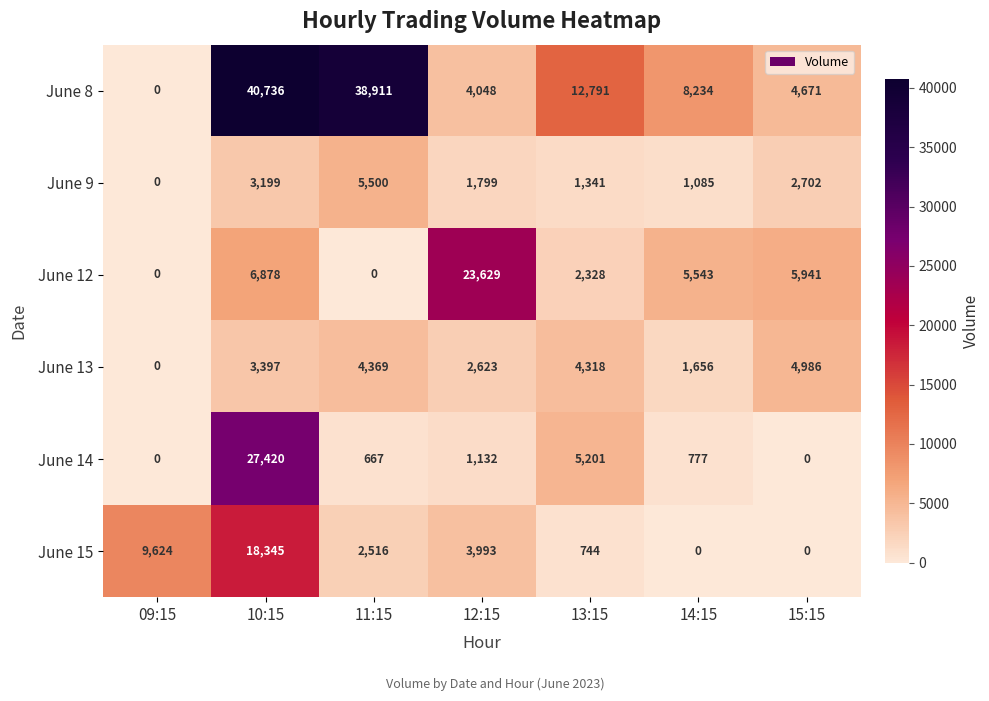

Which series has the largest total across all categories?

June 8